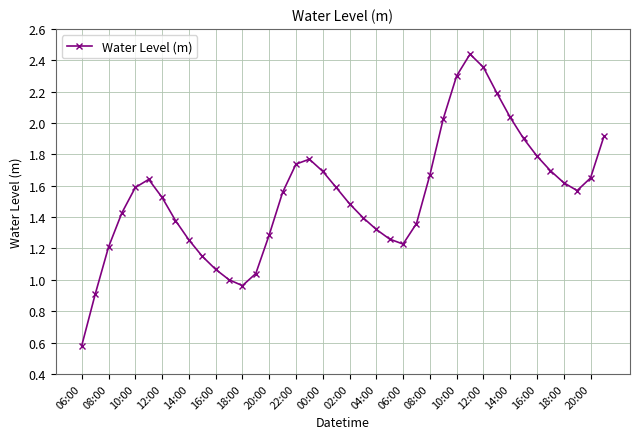

What is the minimum value shown in the chart?

0.6